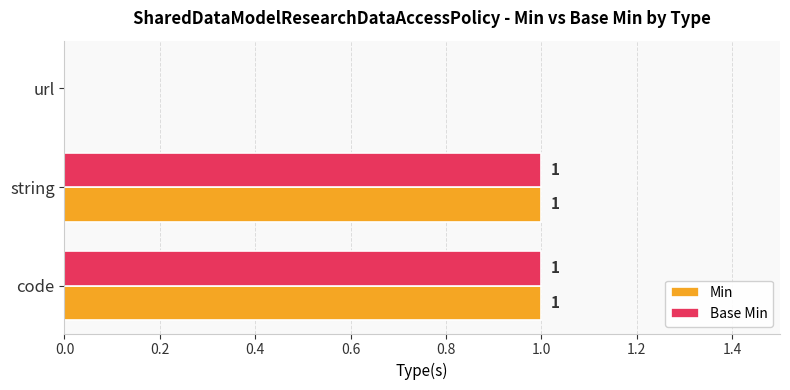

At which label is Base Min closest to 0?

url